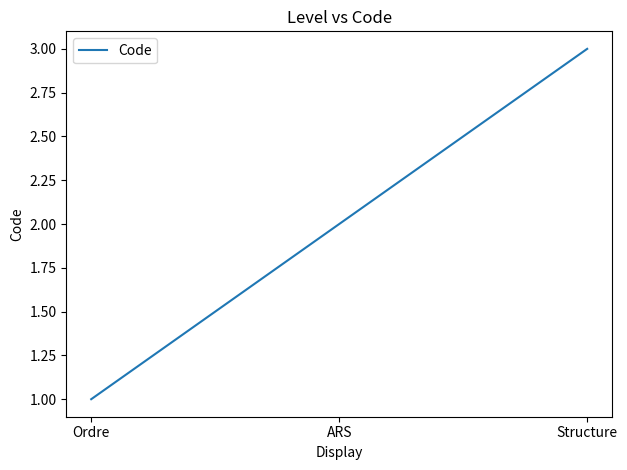

Which label corresponds to the largest value in the chart?

Structure